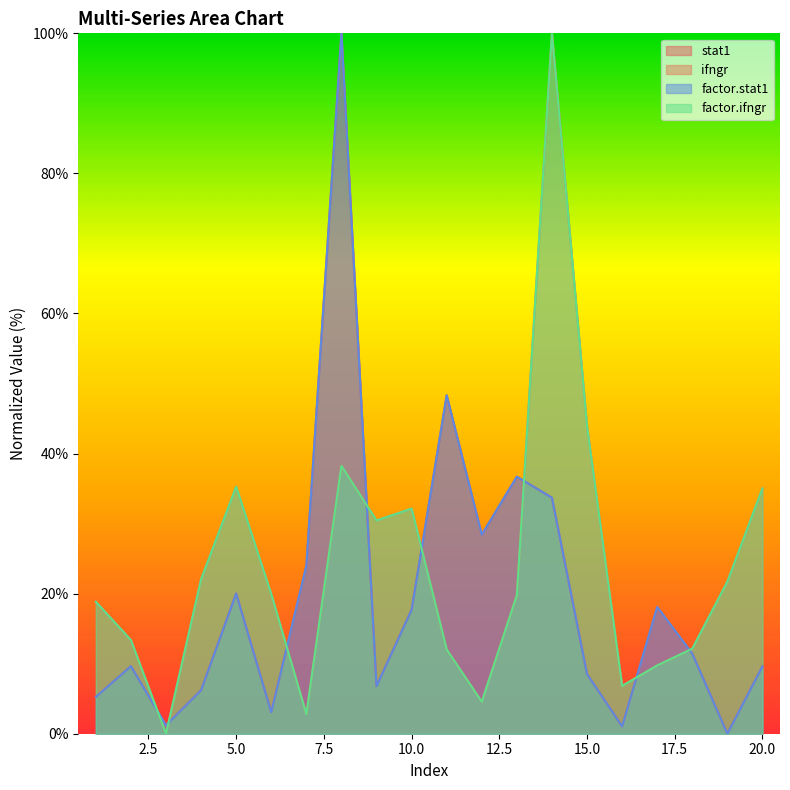

What is the highest value of the ifngr series?

100.0